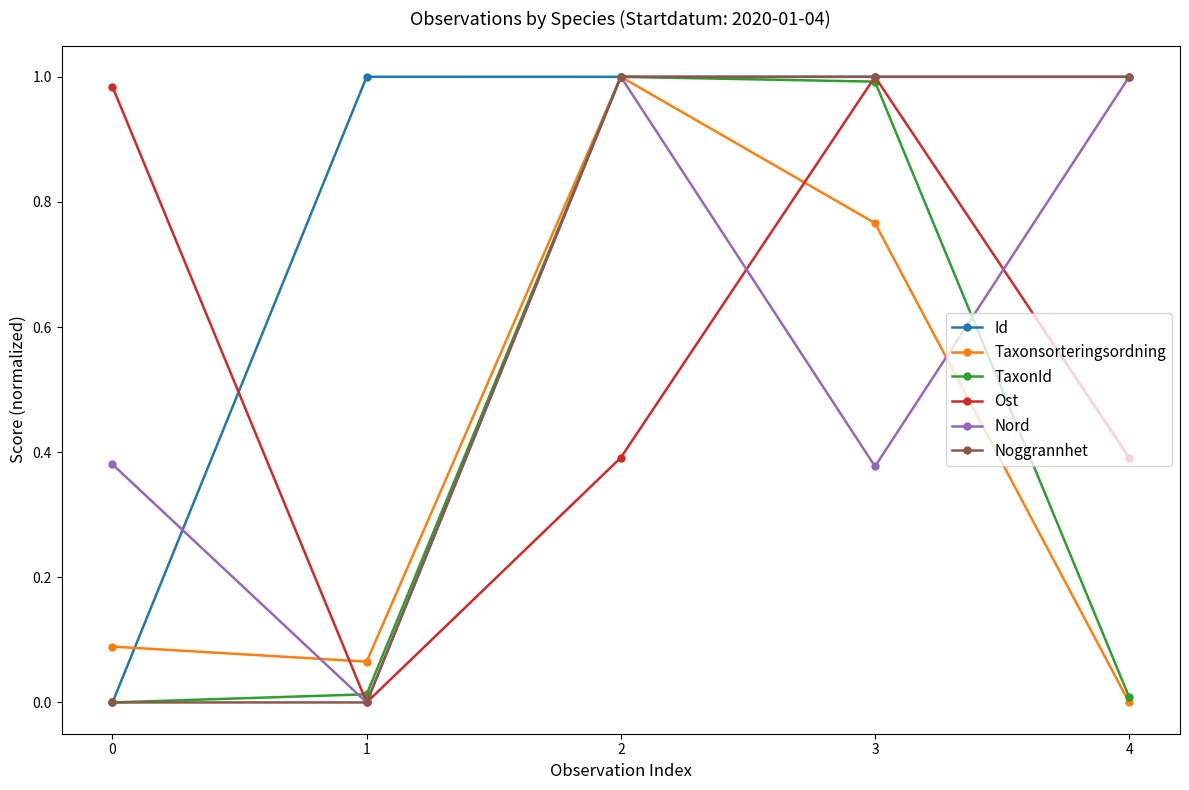

Is it true that Ost equals 0.2 at 4?

False